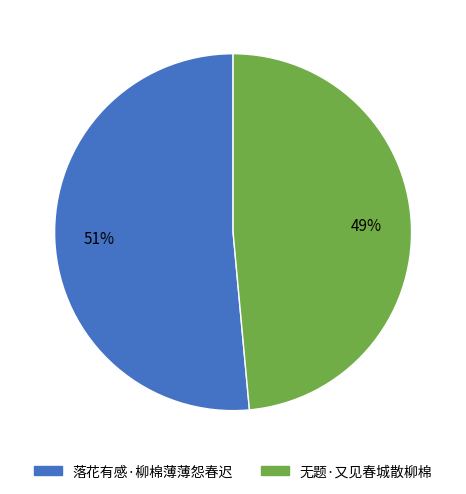

Rank the categories by value from highest to lowest.

落花有感·柳棉薄薄怨春迟, 无题·又见春城散柳棉